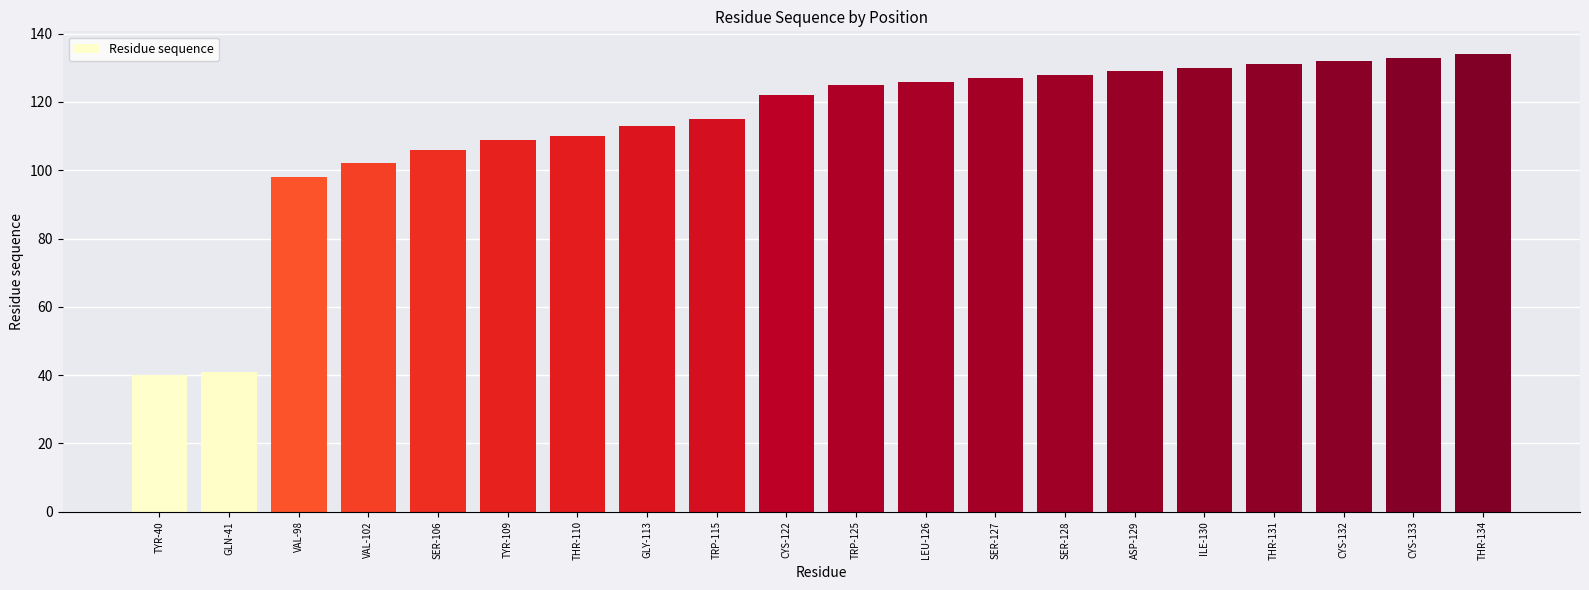

Which has a higher value, TRP-115 or SER-127?

SER-127